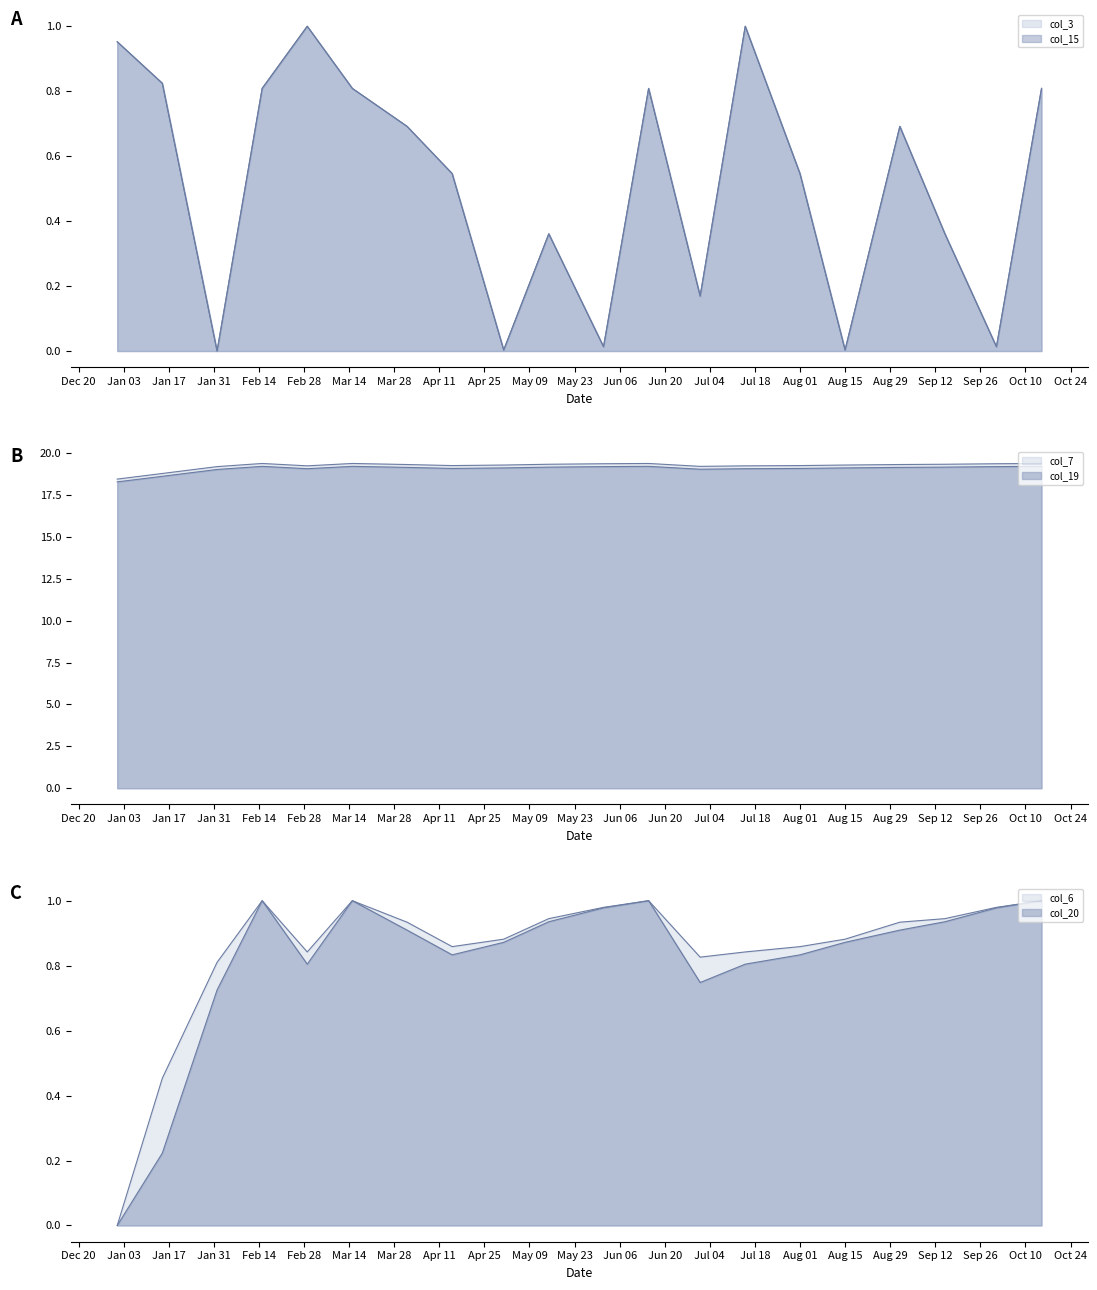

Rank the series by their maximum value, from highest to lowest.

col_7, col_19, col_3, col_6, col_15, col_20